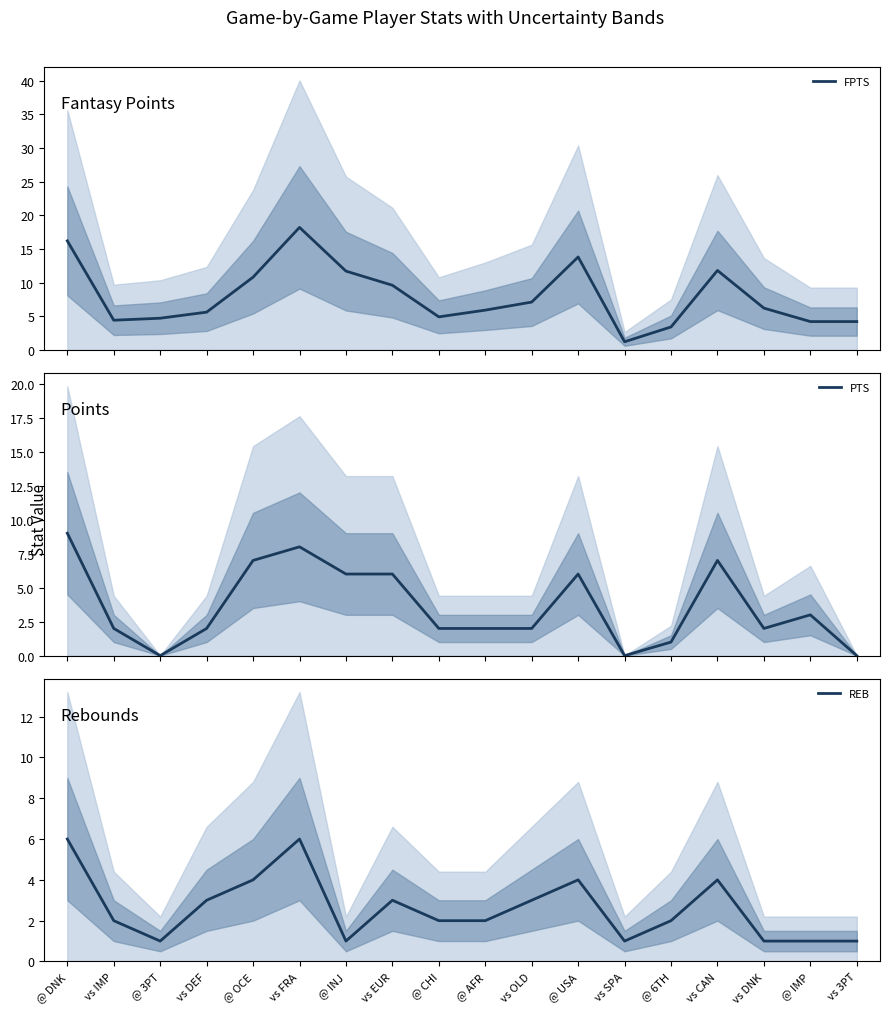

How many interior local valleys does the FPTS series have?

3